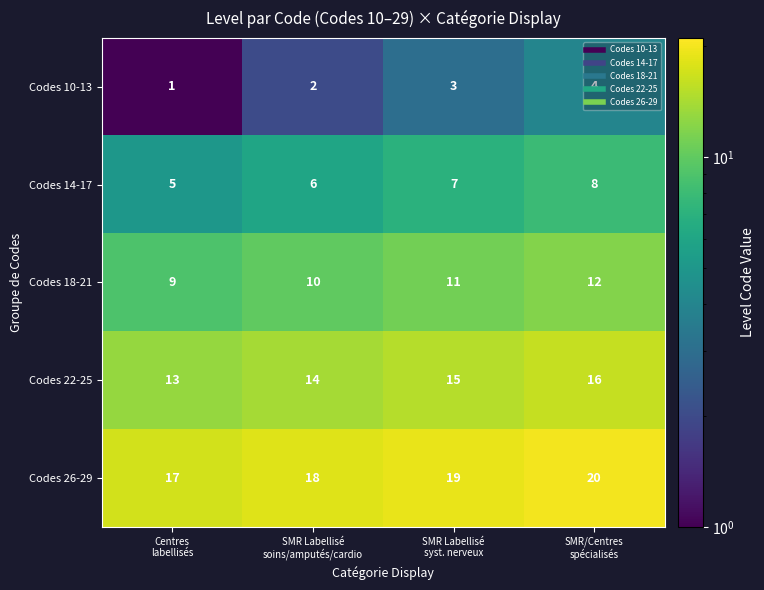

Which series has the largest total across all categories?

Codes 26-29